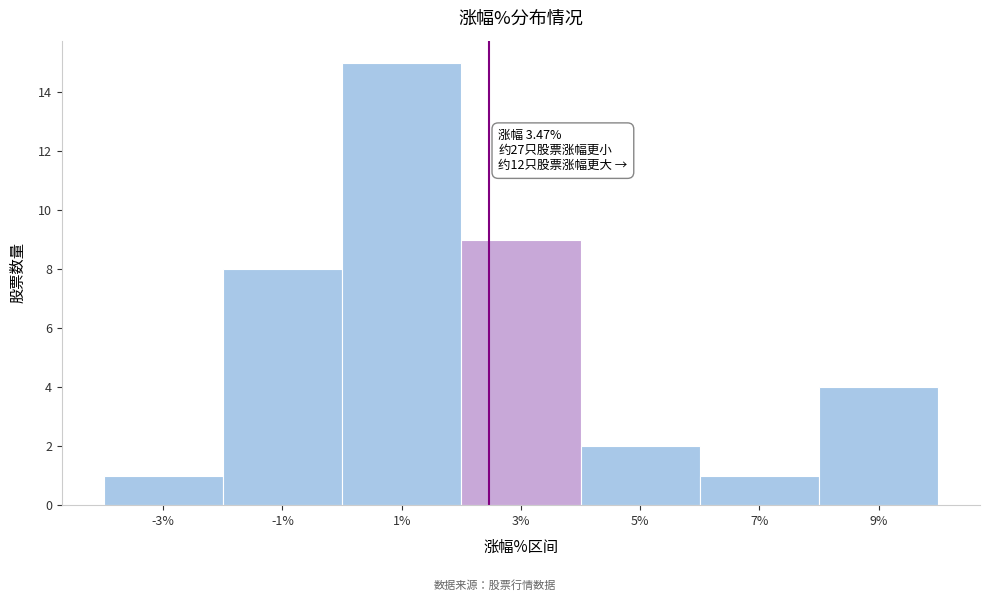

Reading left to right, list all the values displayed in this chart.

1	8	15	9	2	1	4